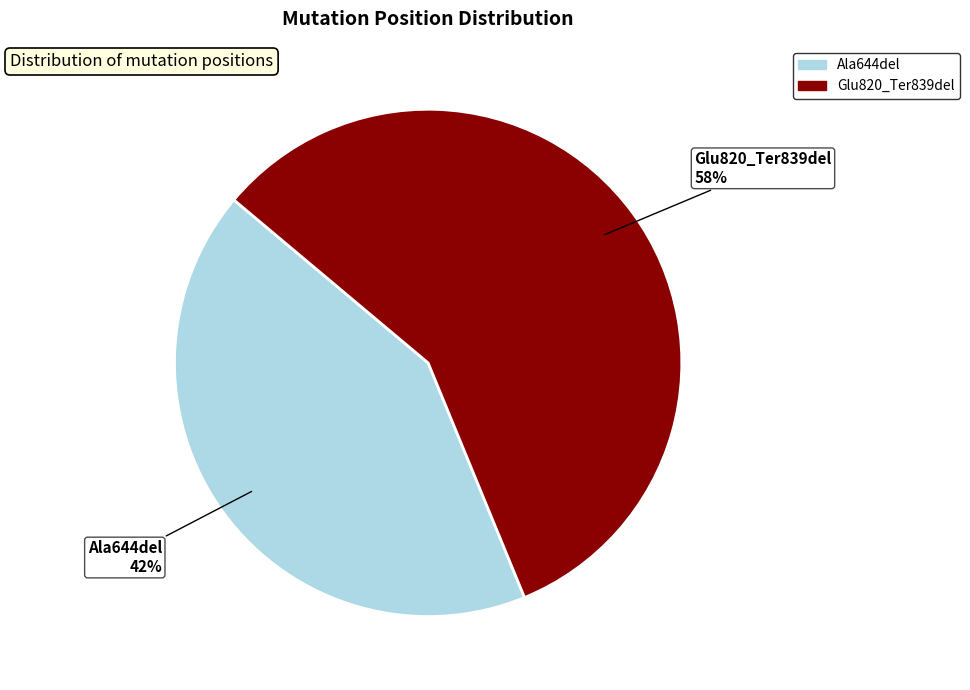

To the nearest percent, what is the average slice percentage?

50%